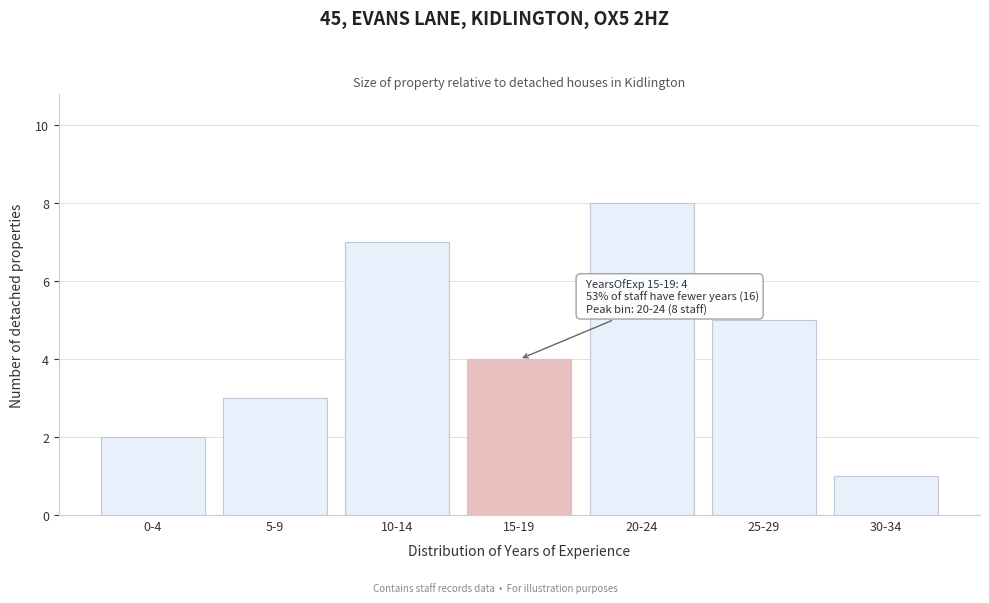

Reading left to right, list all the values displayed in this chart.

2	3	7	4	8	5	1